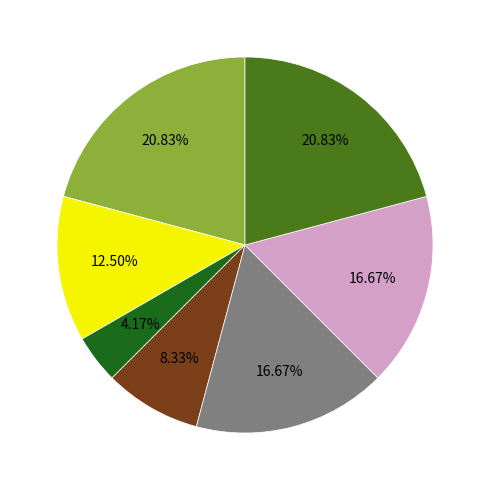

Does any single category account for the majority?

No